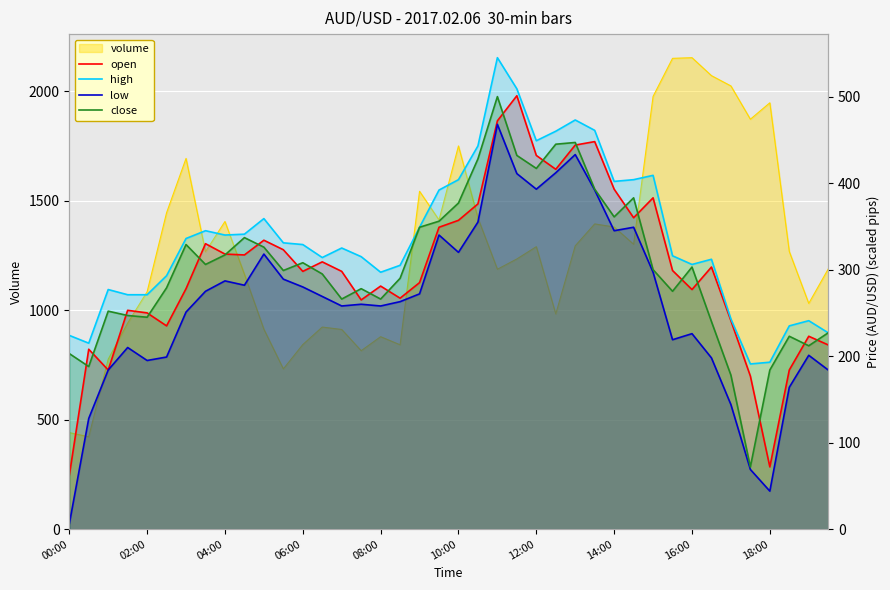

What is the difference between the maximum and minimum values in the open series?

439.0